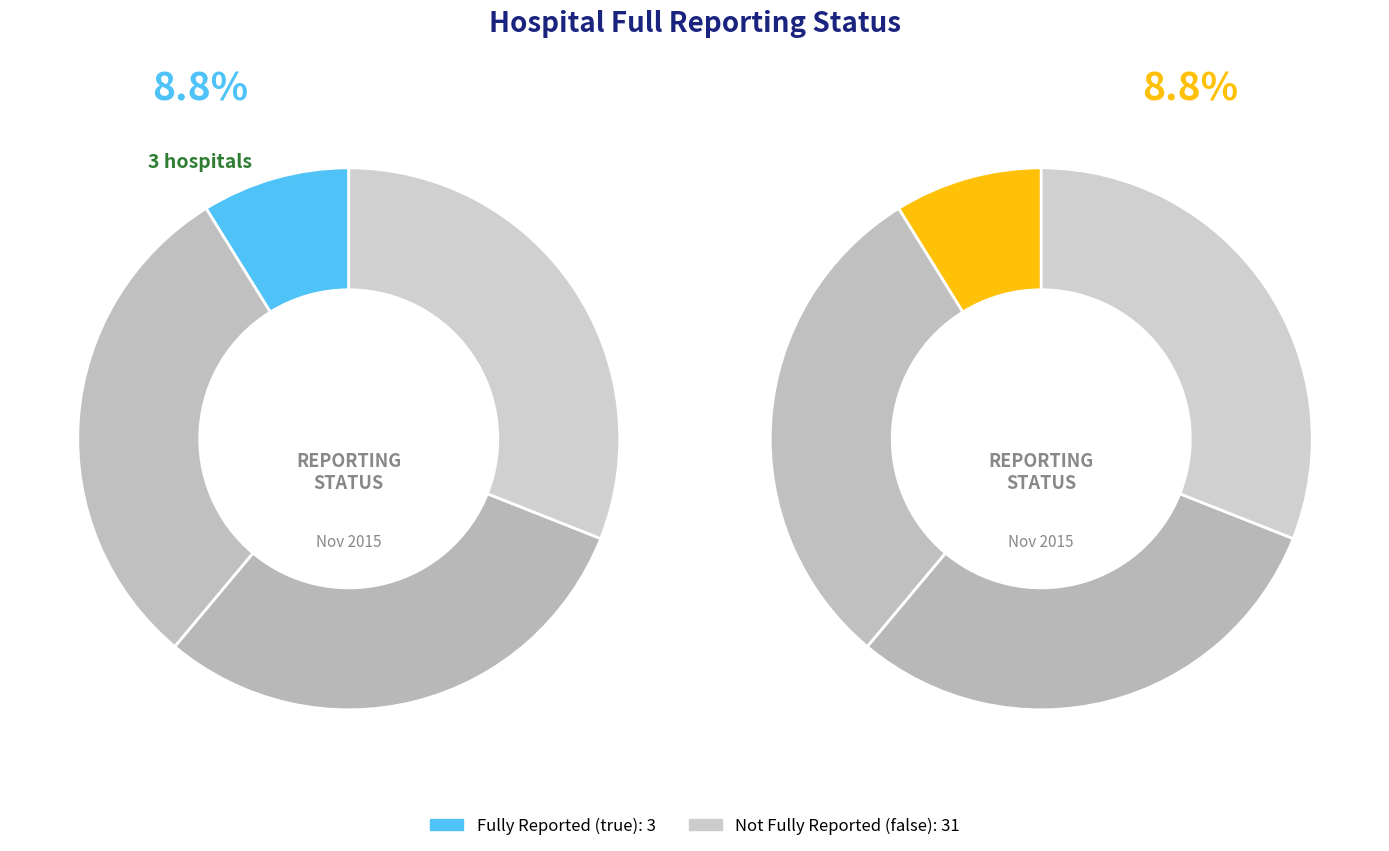

To the nearest percent, what percentage of the pie is true?

9%